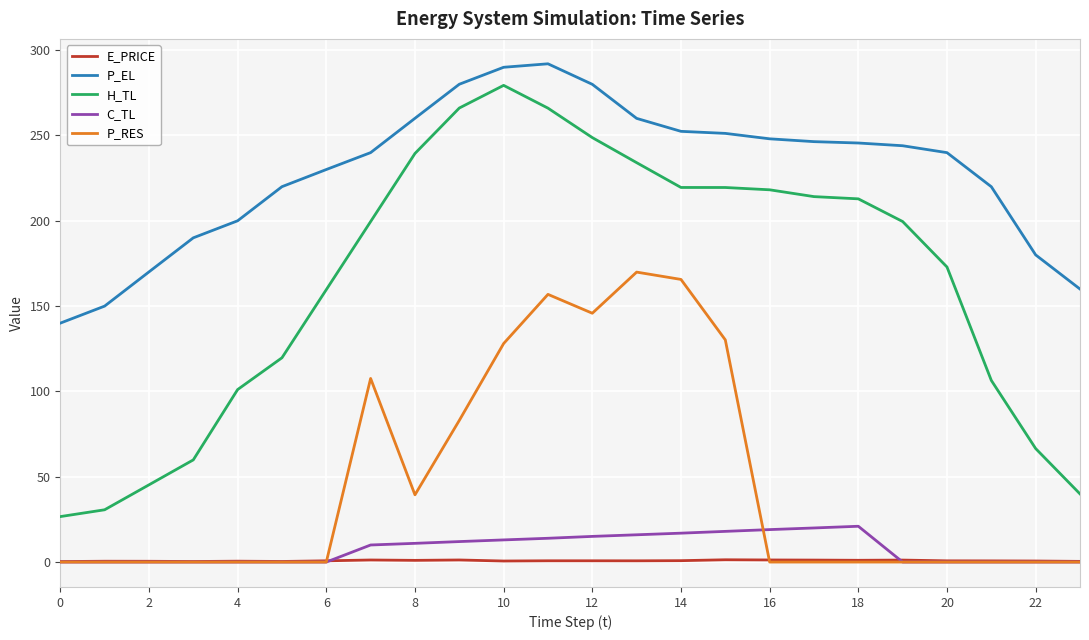

True or false: E_PRICE and H_TL cross at least once.

False